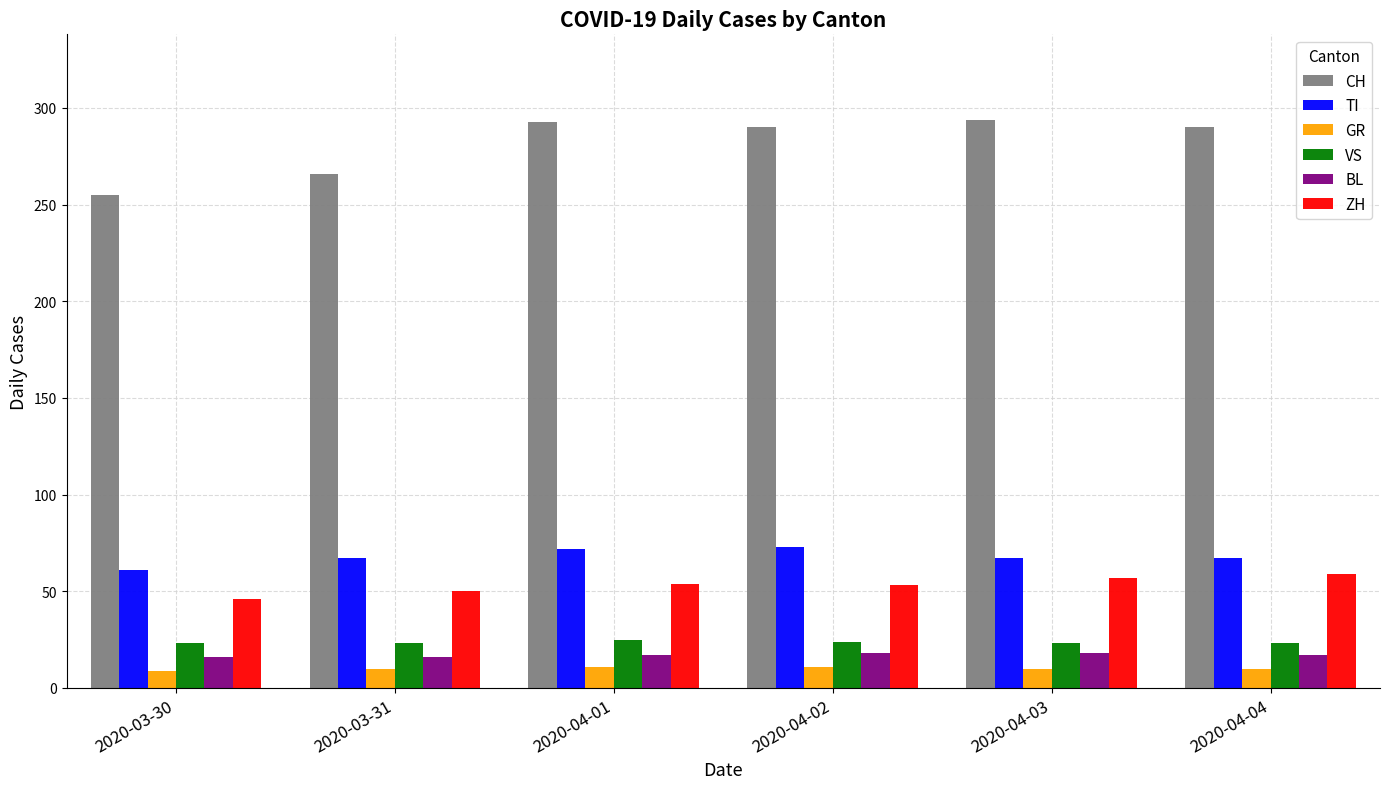

At which label is CH closest to 274?

2020-03-31